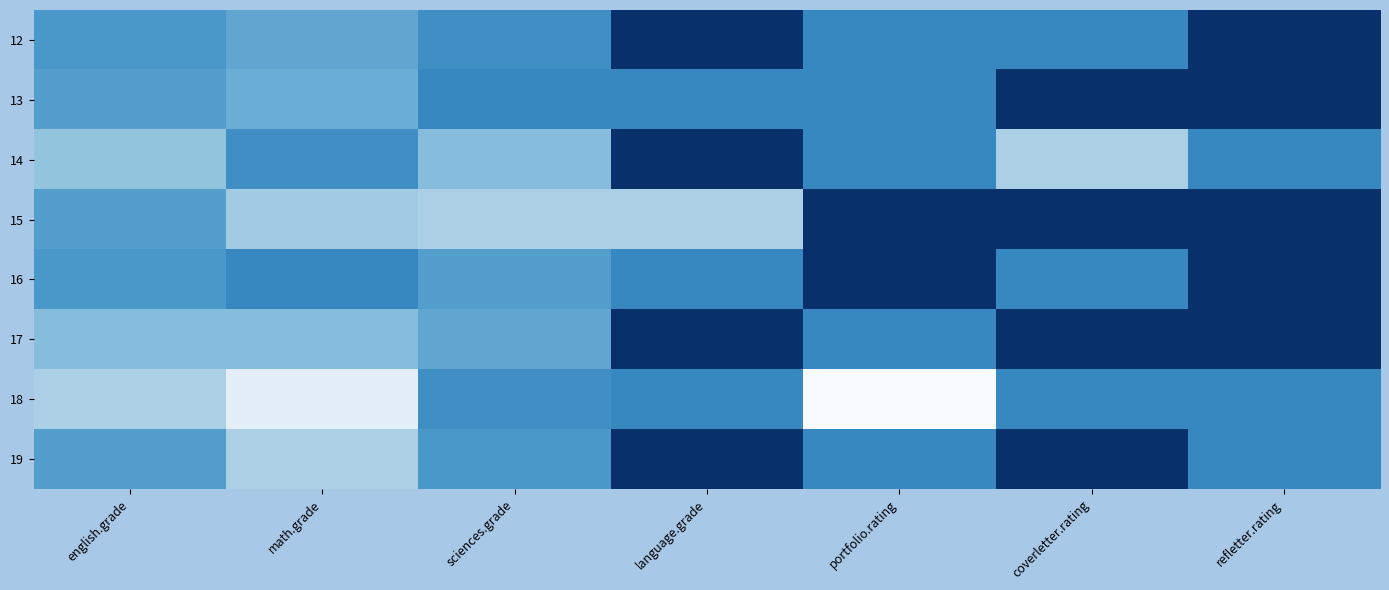

Rank the series at coverletter.rating from highest to lowest value.

13, 15, 17, 19, 12, 16, 18, 14